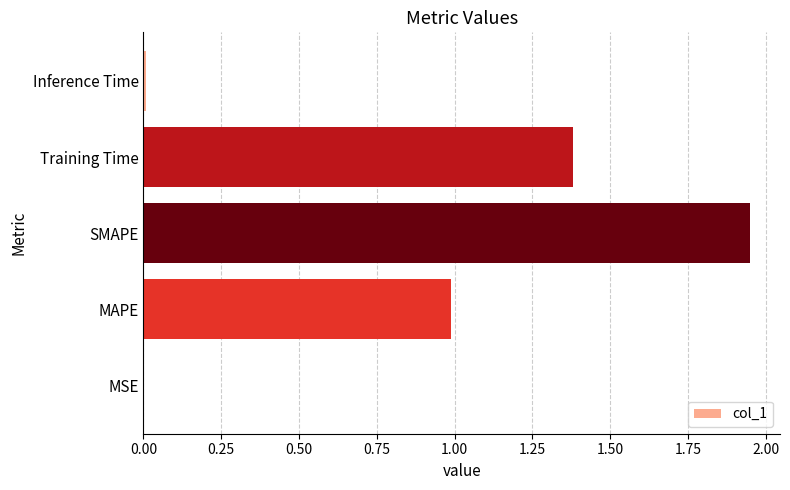

What is the approximate value at Training Time?

1.4